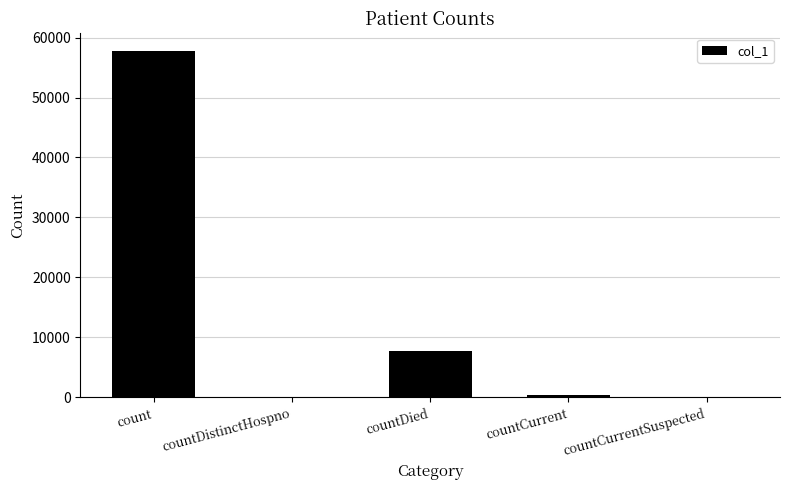

What is the change in value from countDied to countCurrentSuspected?

-7779